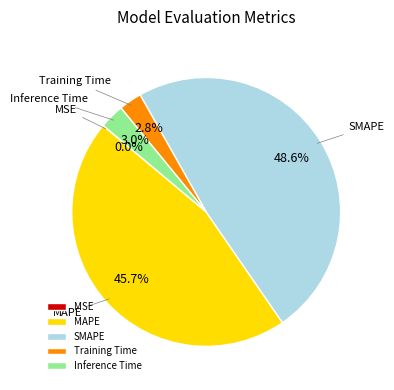

To the nearest percent, what is the difference between the MAPE and Inference Time slice percentages?

43%